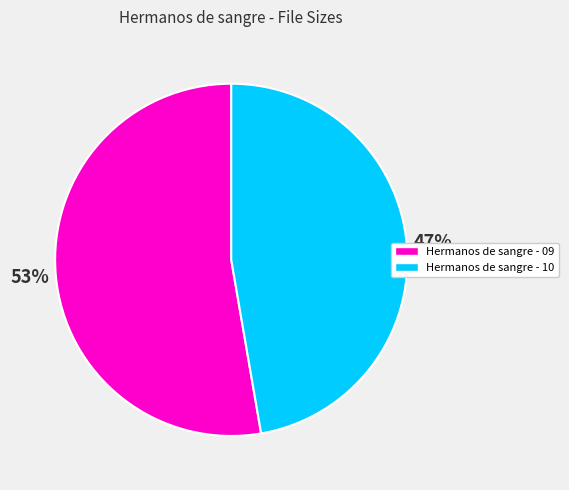

Which has a higher value, Hermanos de sangre - 09 or Hermanos de sangre - 10?

Hermanos de sangre - 09